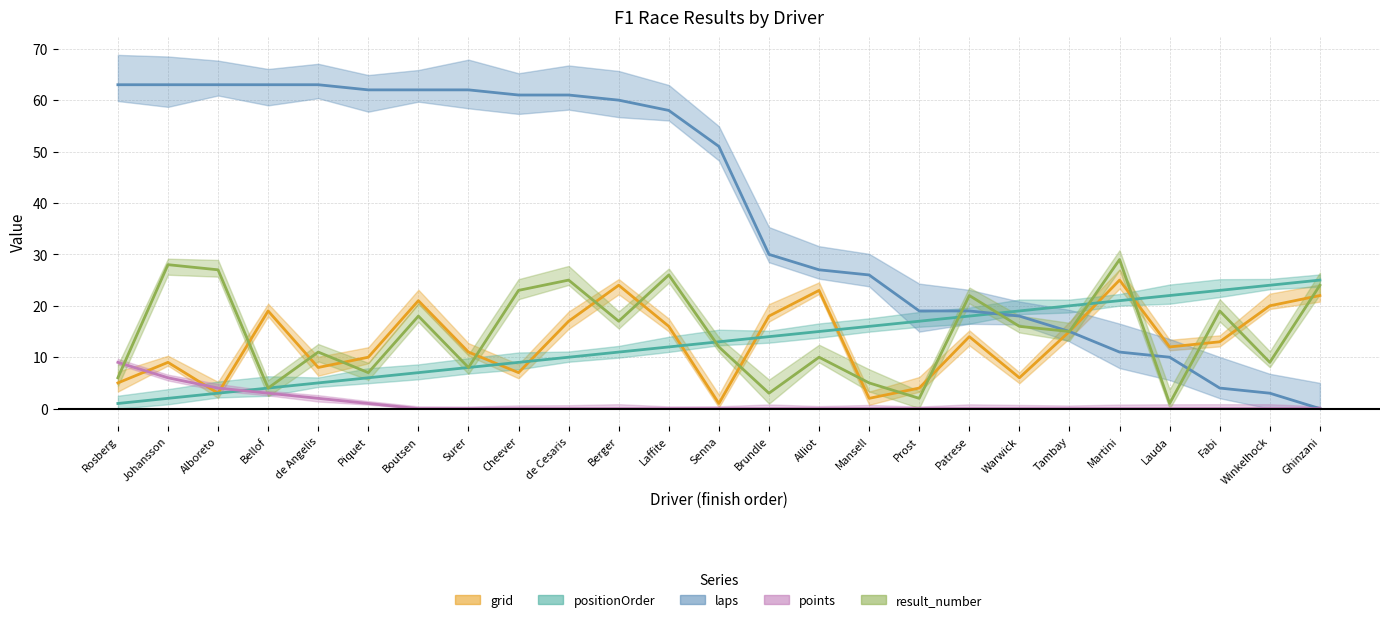

What is the sum of all grid values?

325